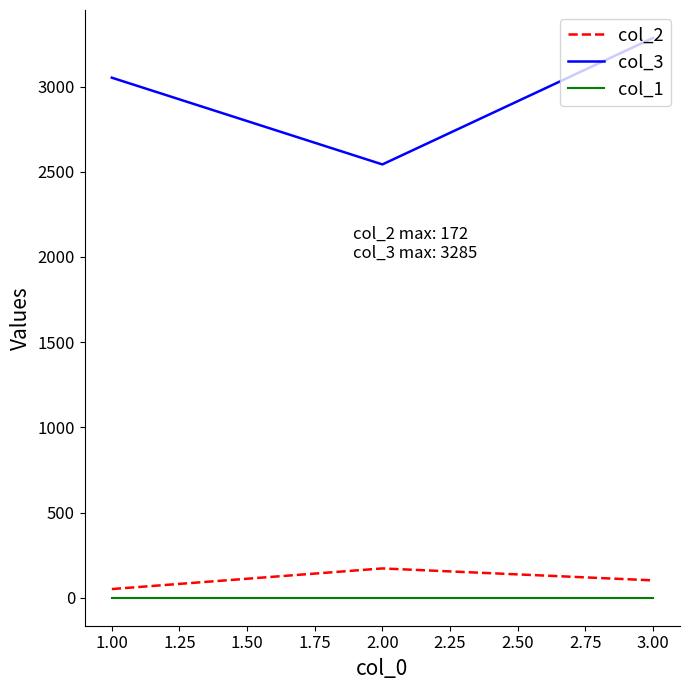

Reading left to right, extract all data points from this chart.

col_2: 51	172	102
col_3: 3052	2543	3285
col_1: 0	0	0